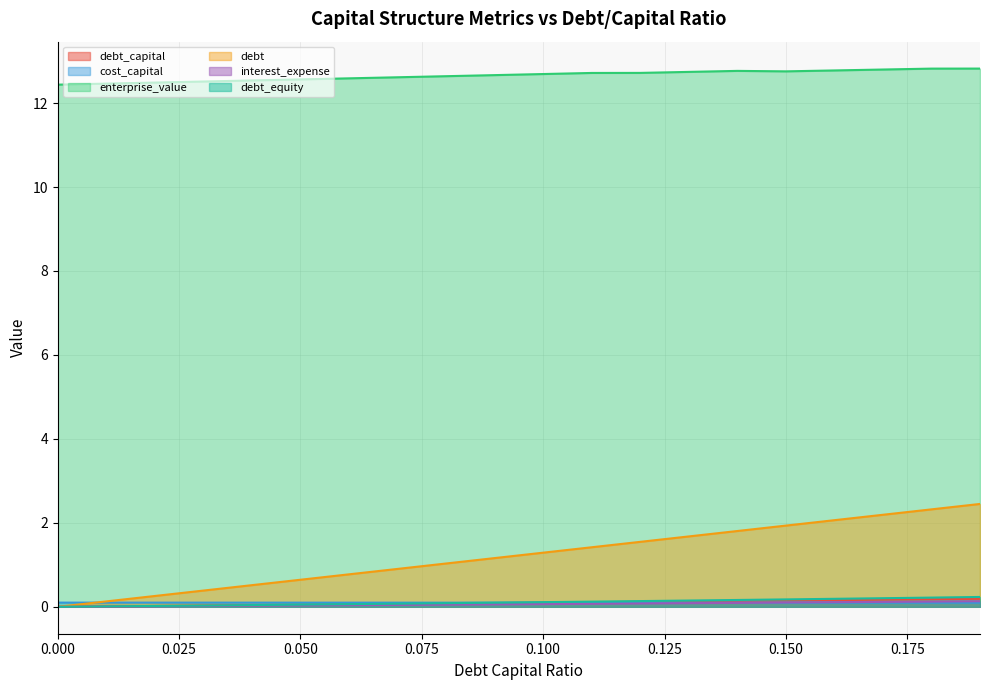

How many lines are shown in the chart?

6